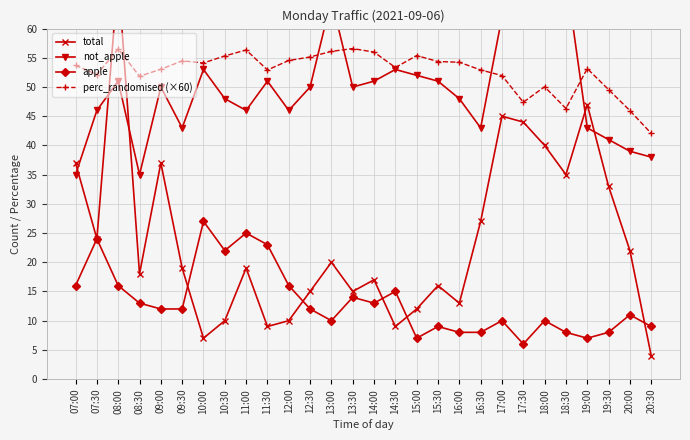

At which label does total first exceed 19?

07:00